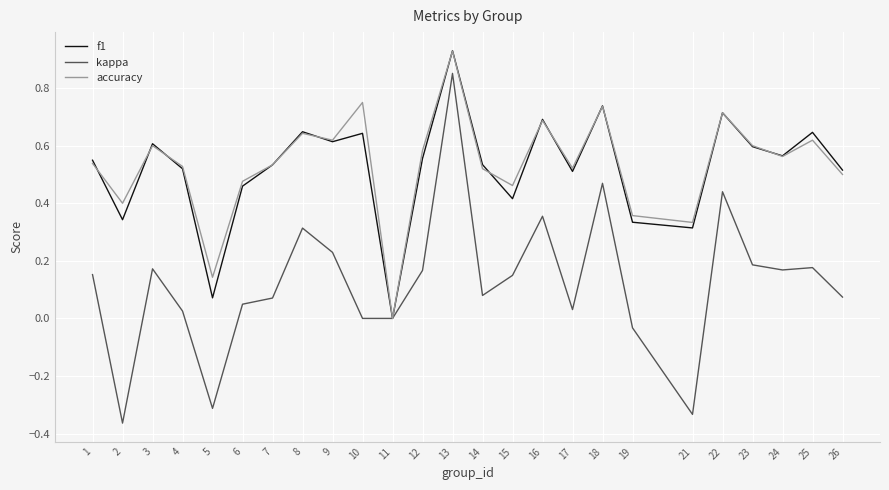

At which category does the chart reach its minimum across all series?

2